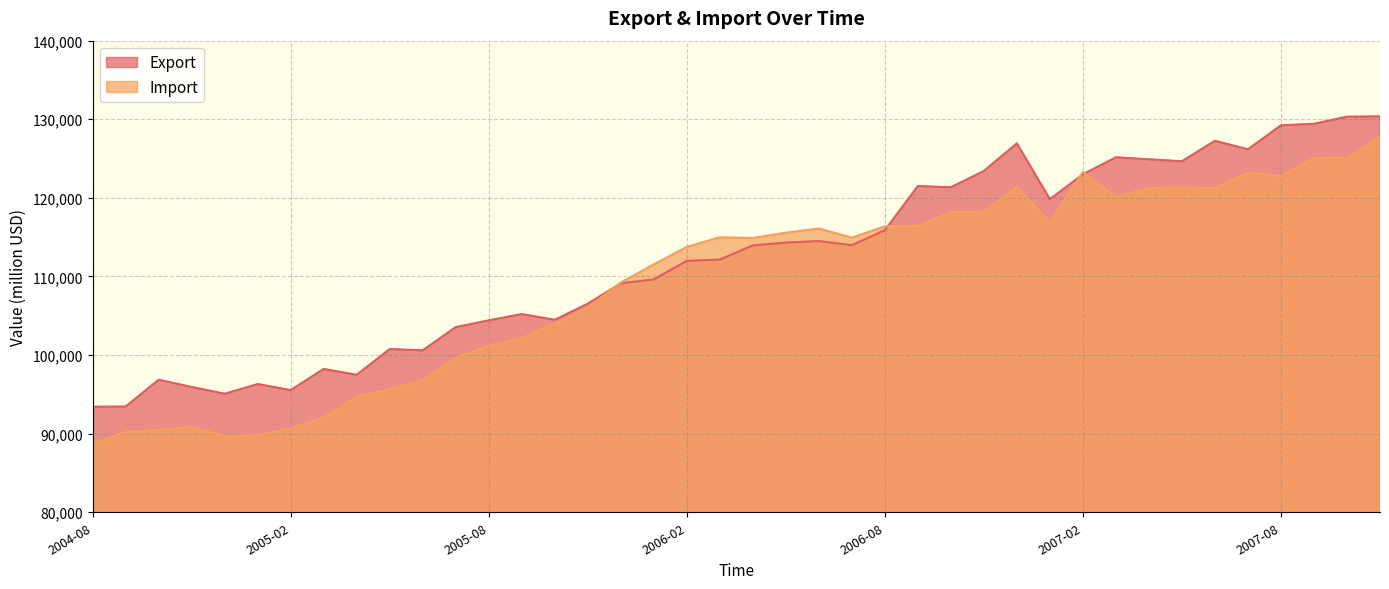

Does the chart display data point markers on the line(s)?

No